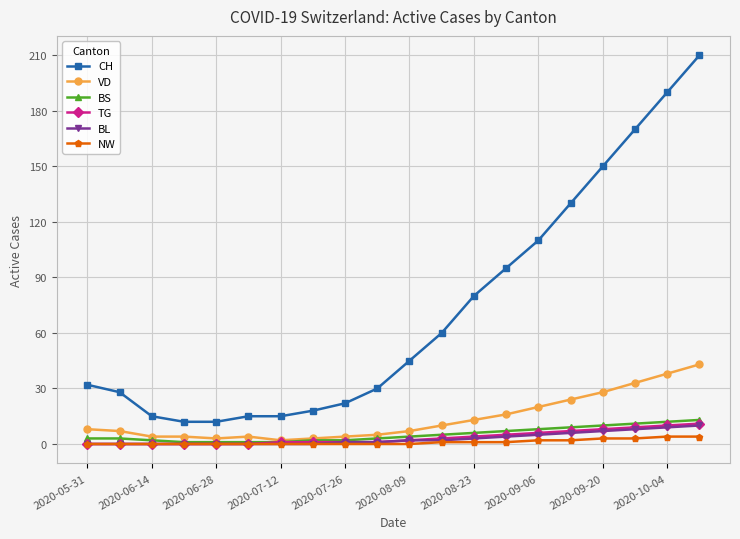

Which series has the largest total across all categories?

CH